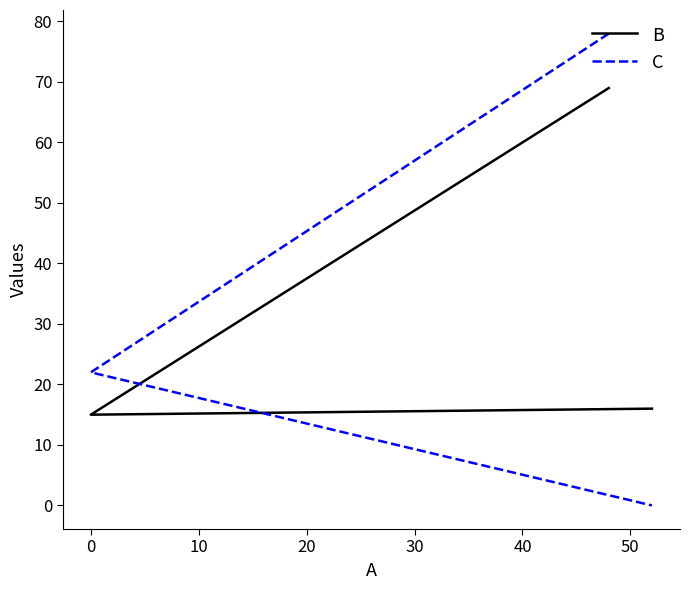

What are all the series names shown in the legend?

B, C